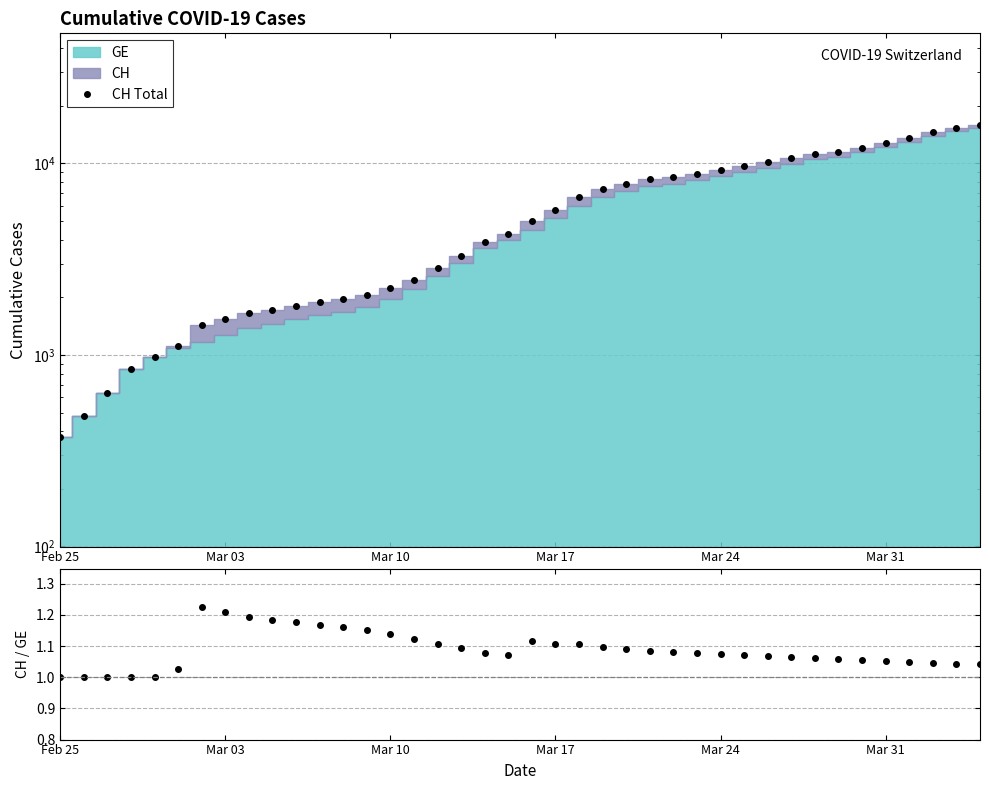

True or false: CH/GE and CH Total intersect in this chart.

False